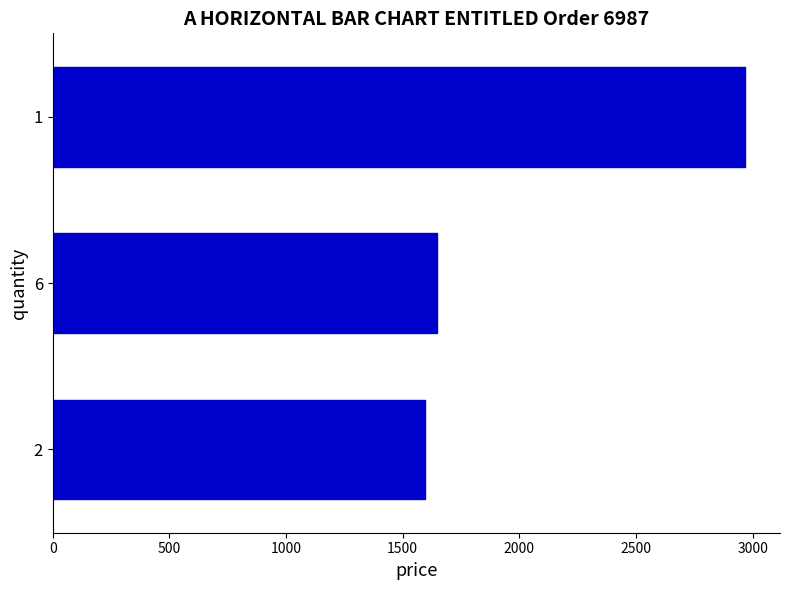

Does the chart contain stacked bars?

No